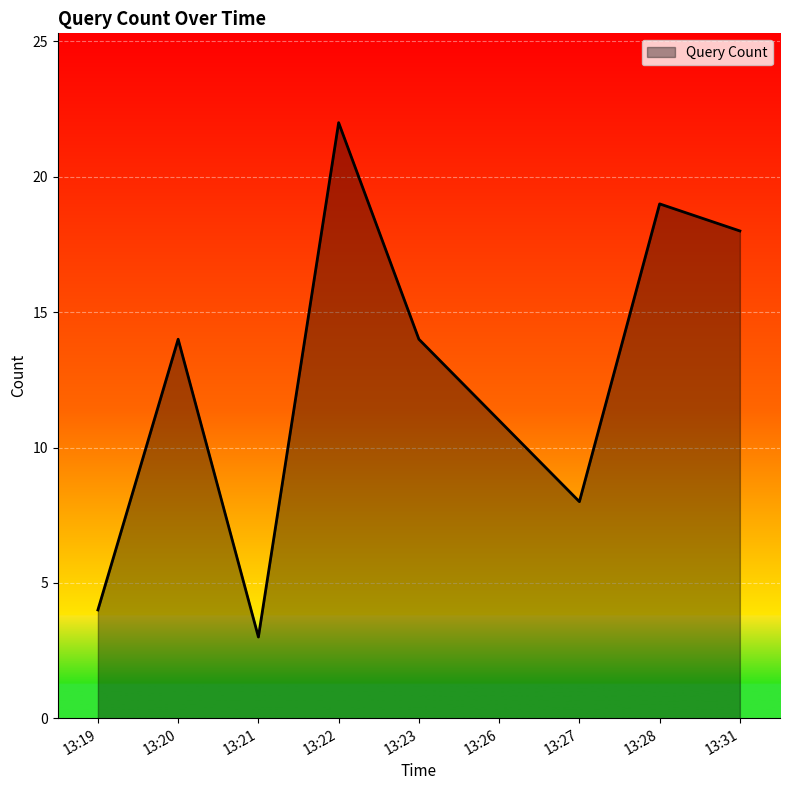

What is the smallest value displayed?

3